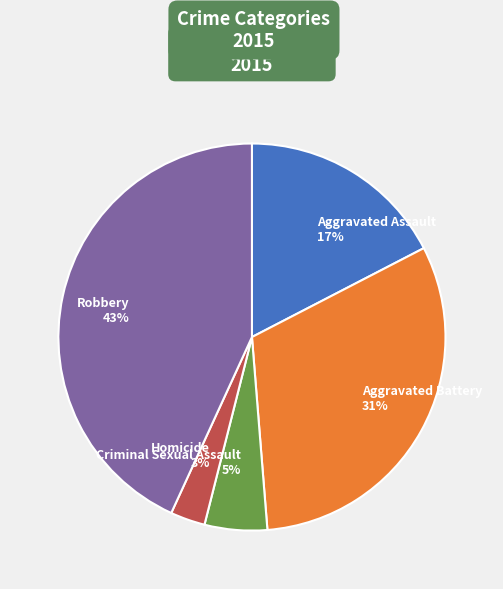

Which slice is the smallest?

Homicide